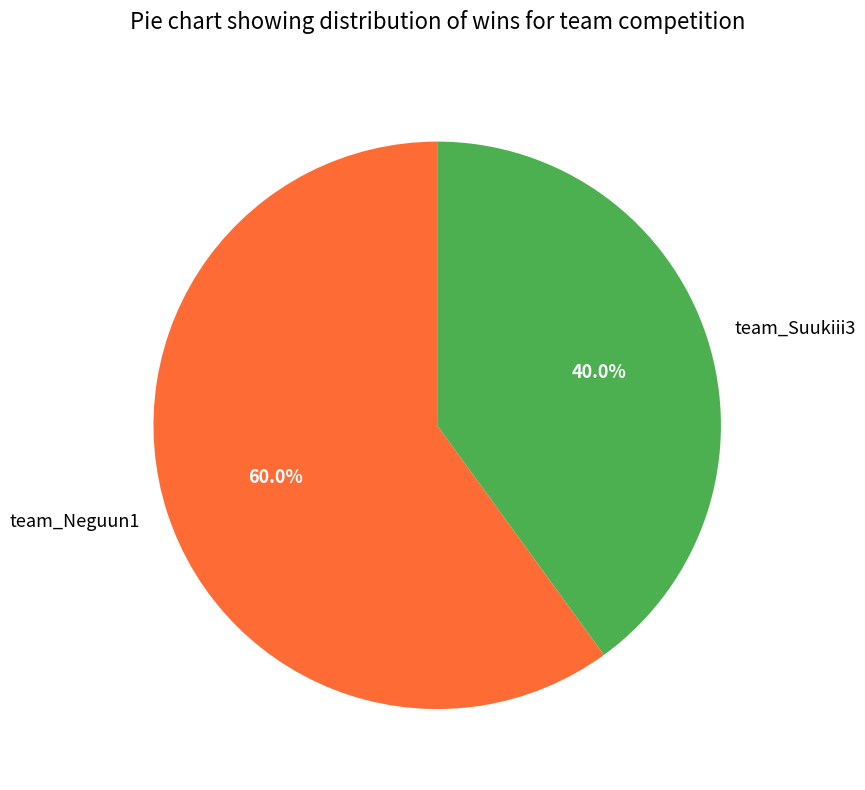

To the nearest percent, what is the difference between the team_Suukiii3 and team_Neguun1 slice percentages?

20%